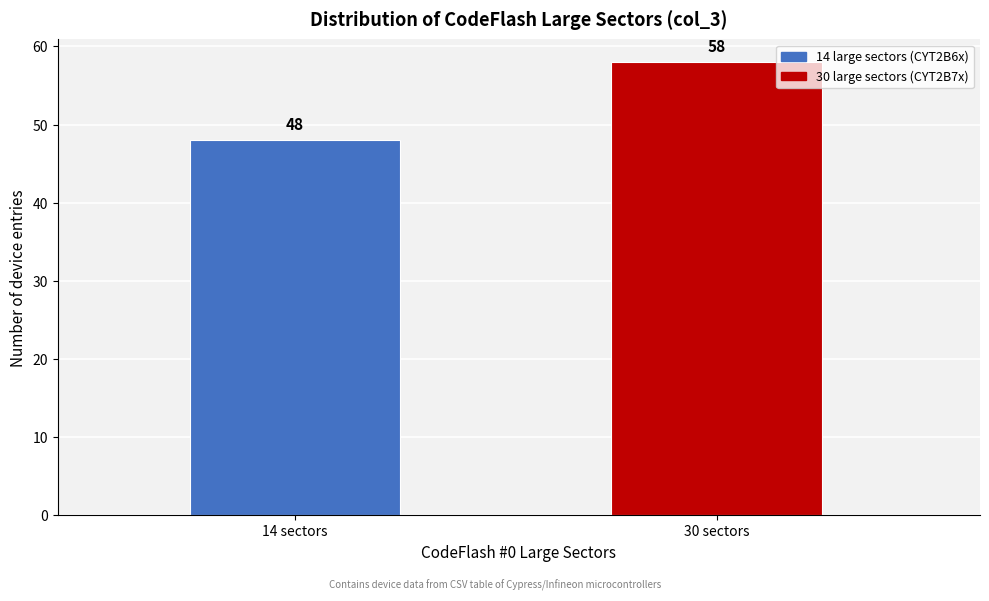

Reading right to left, transcribe all the data shown in this chart.

30 sectors=58	14 sectors=48